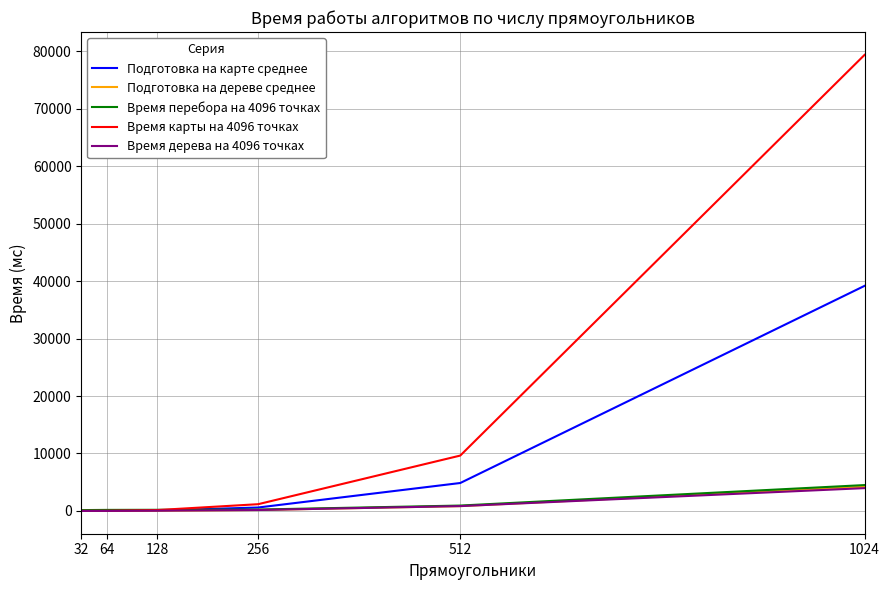

The value of Время перебора на 4096 точках at 1024 is 4500.3. True or false?

True